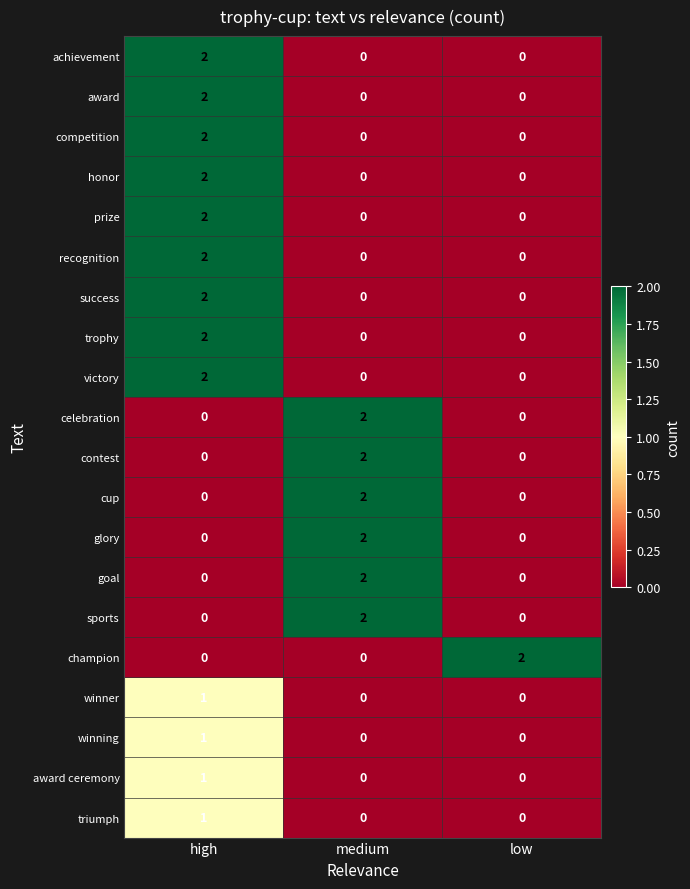

Is it true that cup equals 3 at medium?

False